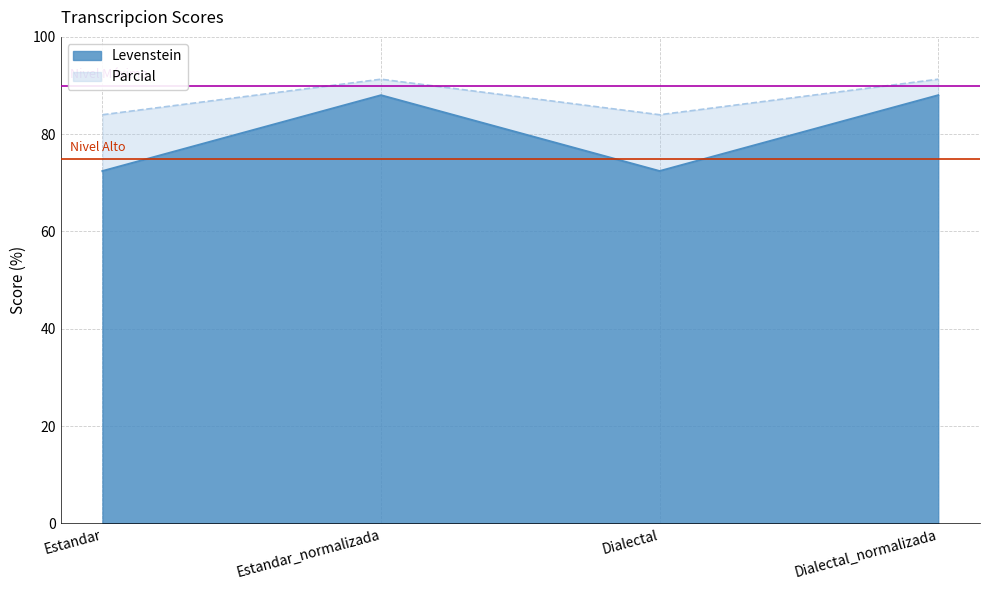

What is the label of the 4th point from the left?

Dialectal_normalizada